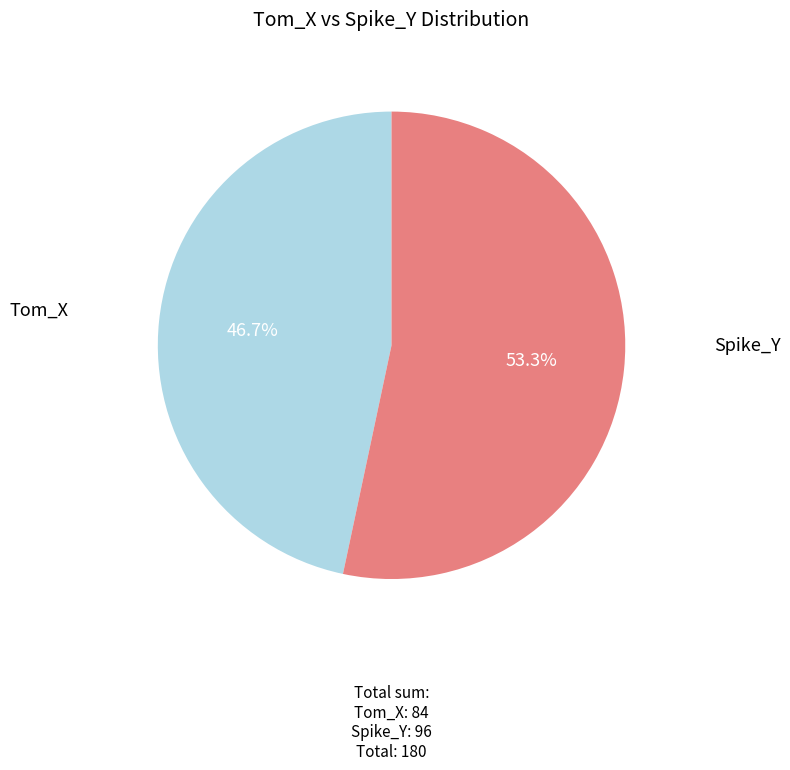

Is there any slice that represents more than half of the pie?

Yes